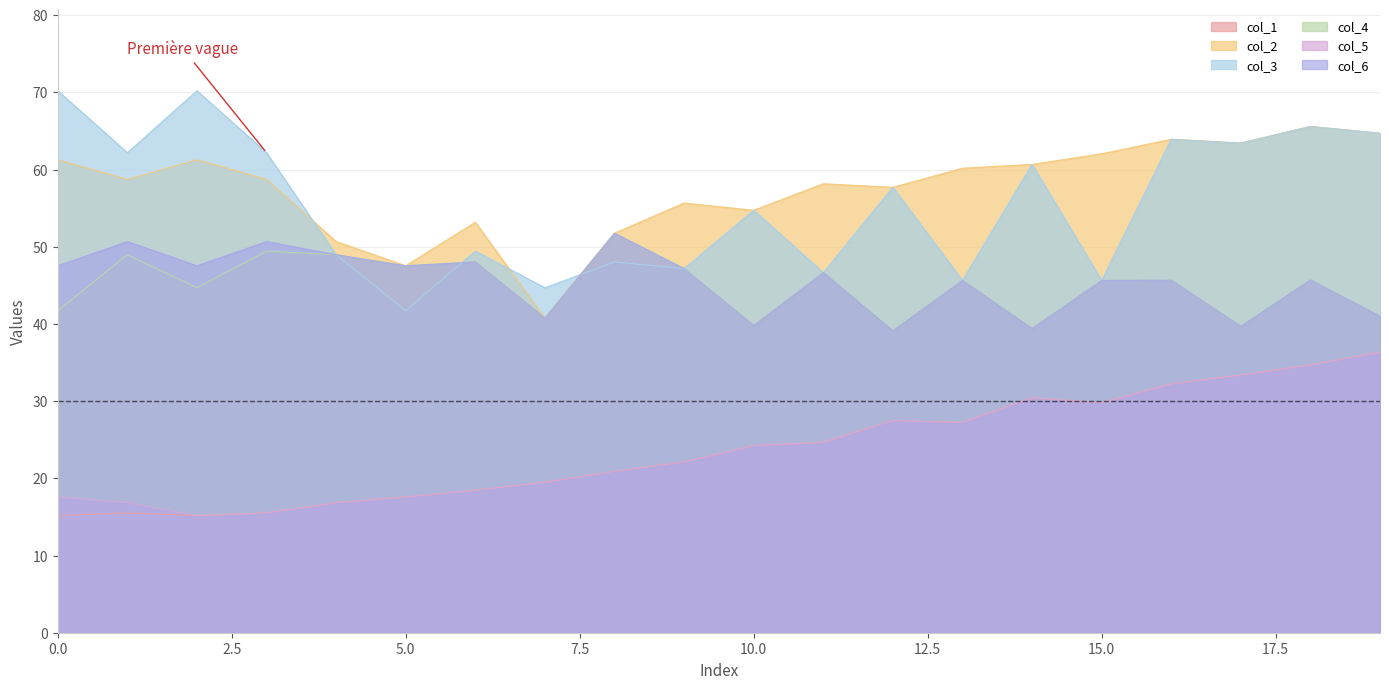

True or false: col_4 and col_6 cross at least once.

False